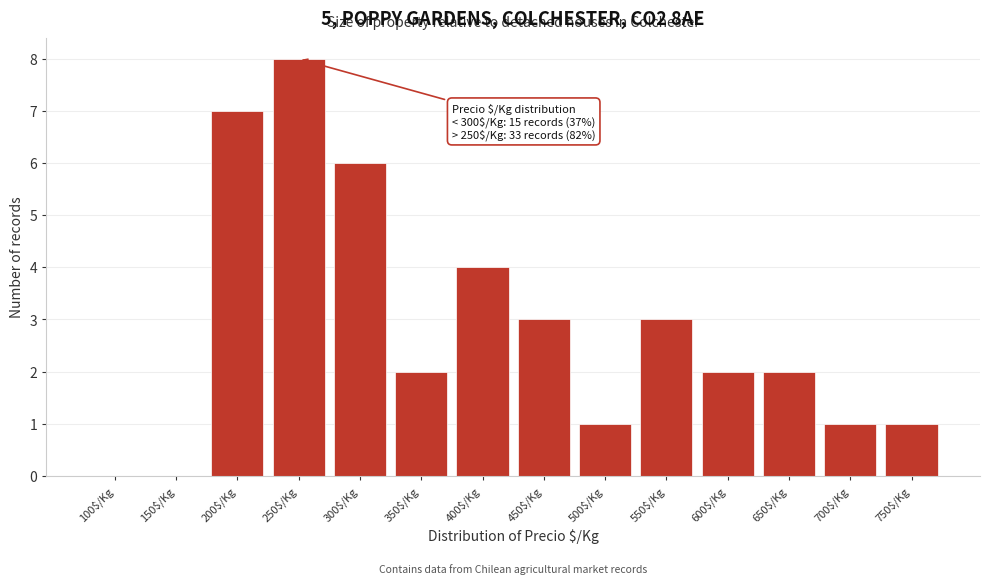

The value at 600$/Kg is 2. True or false?

True